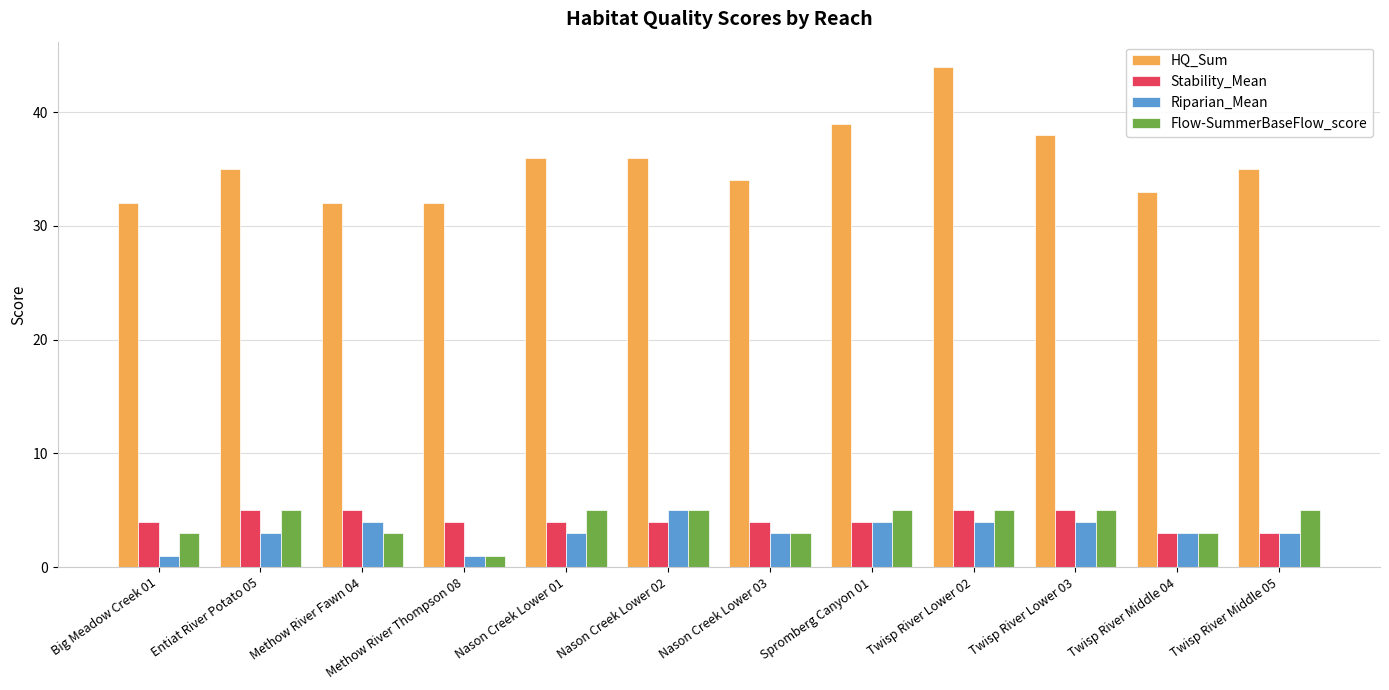

Reading left to right, transcribe all the data shown in this chart.

HQ_Sum: 32	35	32	32	36	36	34	39	44	38	33	35
Stability_Mean: 4	5	5	4	4	4	4	4	5	5	3	3
Riparian_Mean: 1	3	4	1	3	5	3	4	4	4	3	3
Flow-SummerBaseFlow_score: 3	5	3	1	5	5	3	5	5	5	3	5